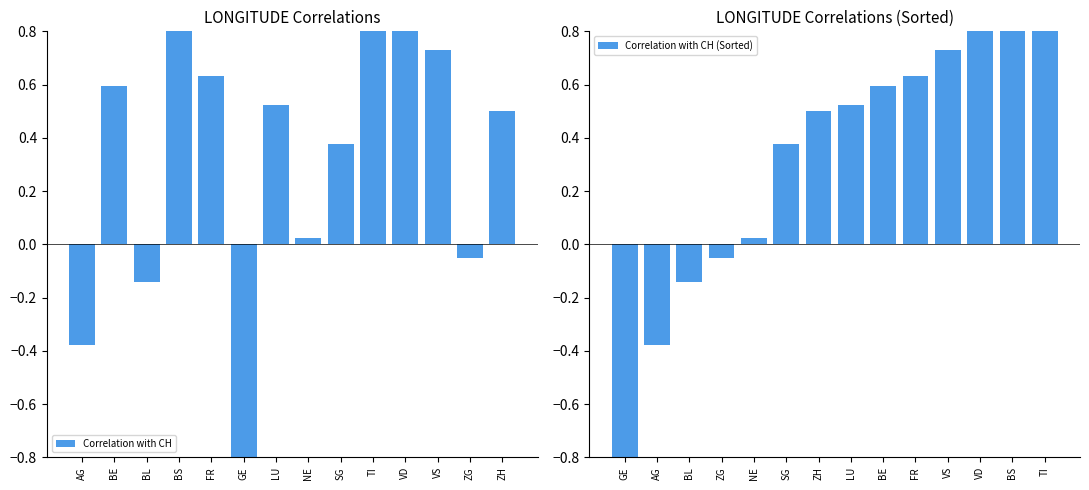

The Correlation with CH series shows 0.4 at SG. True or false?

True